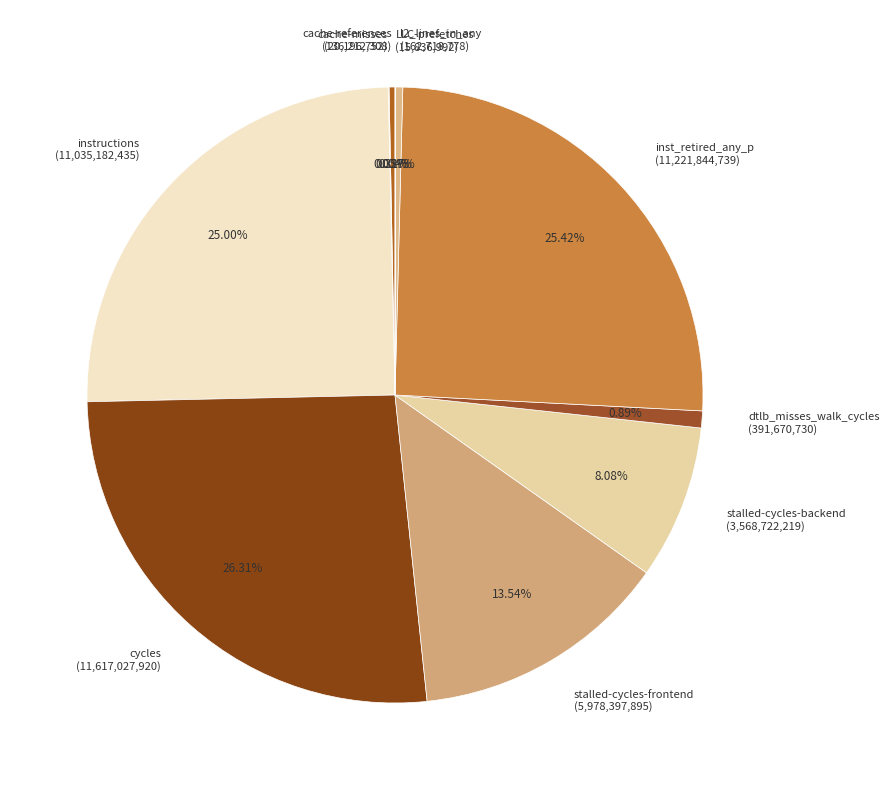

What is the largest slice in the pie chart?

cycles